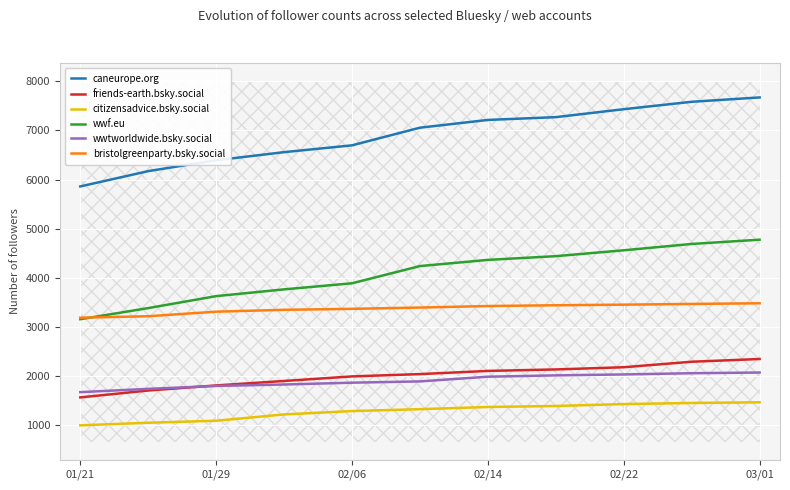

What is the value of the wwf.eu point at the 9th from the left?

4557